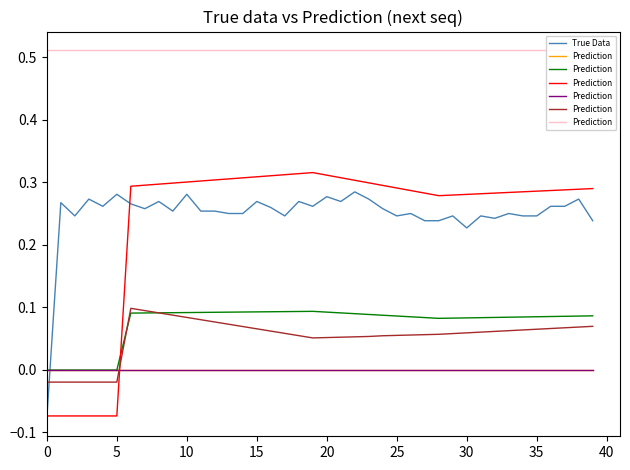

True or false: Prediction has more than 0 interior local peaks.

False